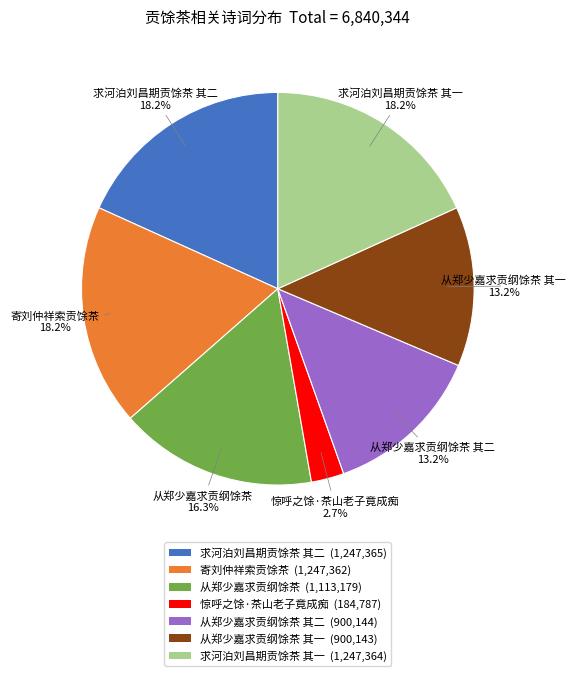

Does any single category account for the majority?

No